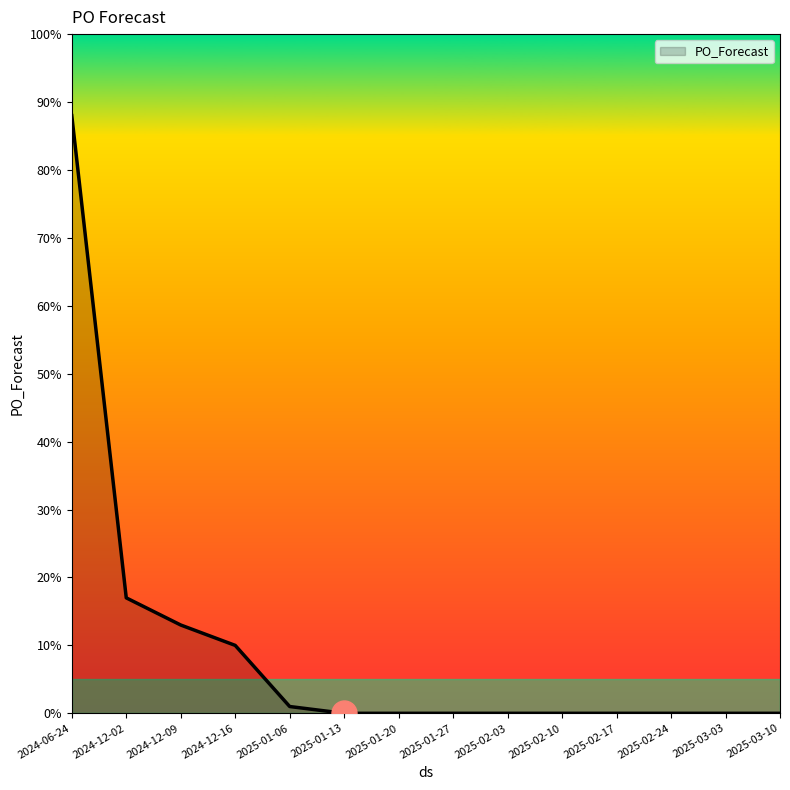

Reading left to right, what are all the values shown in this chart?

2024-06-24=88	2024-12-02=17	2024-12-09=13	2024-12-16=10	2025-01-06=1	2025-01-13=0	2025-01-20=0	2025-01-27=0	2025-02-03=0	2025-02-10=0	2025-02-17=0	2025-02-24=0	2025-03-03=0	2025-03-10=0